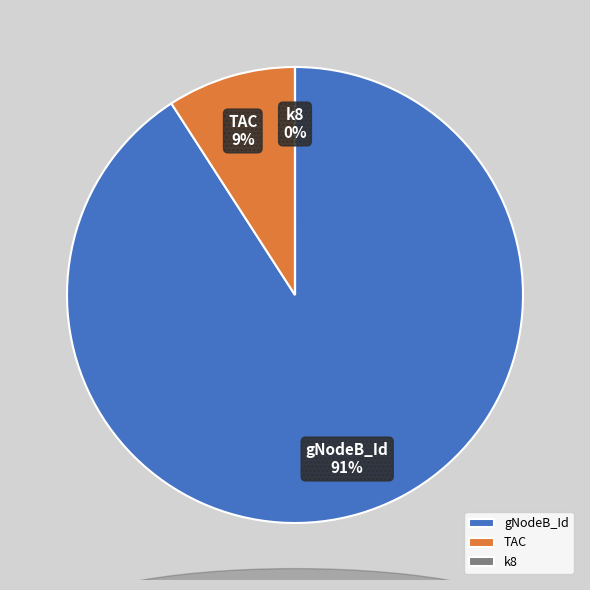

To the nearest percent, what is the difference between the largest and smallest slice percentages?

91%